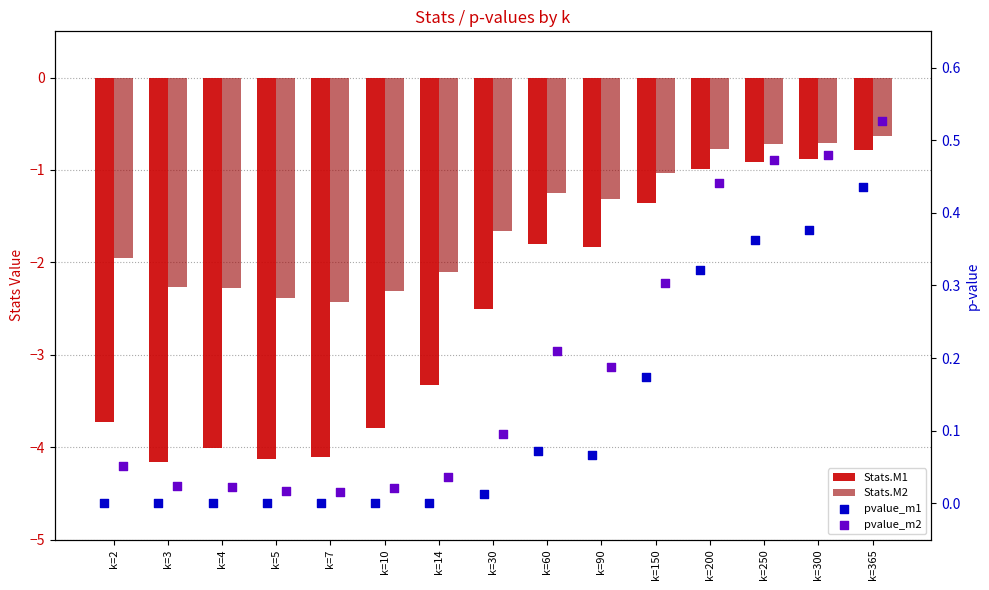

At which category is the sum across all series the highest?

k=365